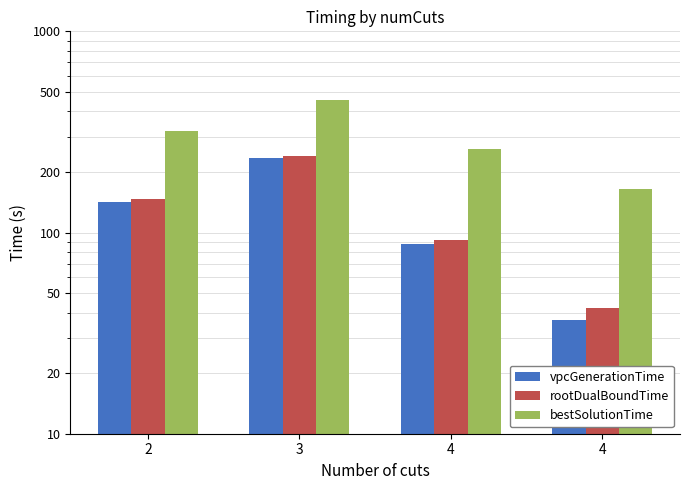

Is it true that vpcGenerationTime equals 36.9 at 4?

True